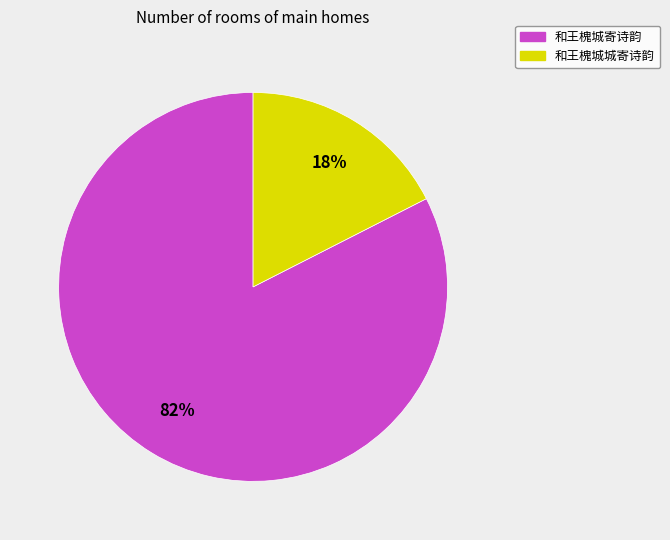

Rank the categories by value from highest to lowest.

和王槐城寄诗韵, 和王槐城城寄诗韵